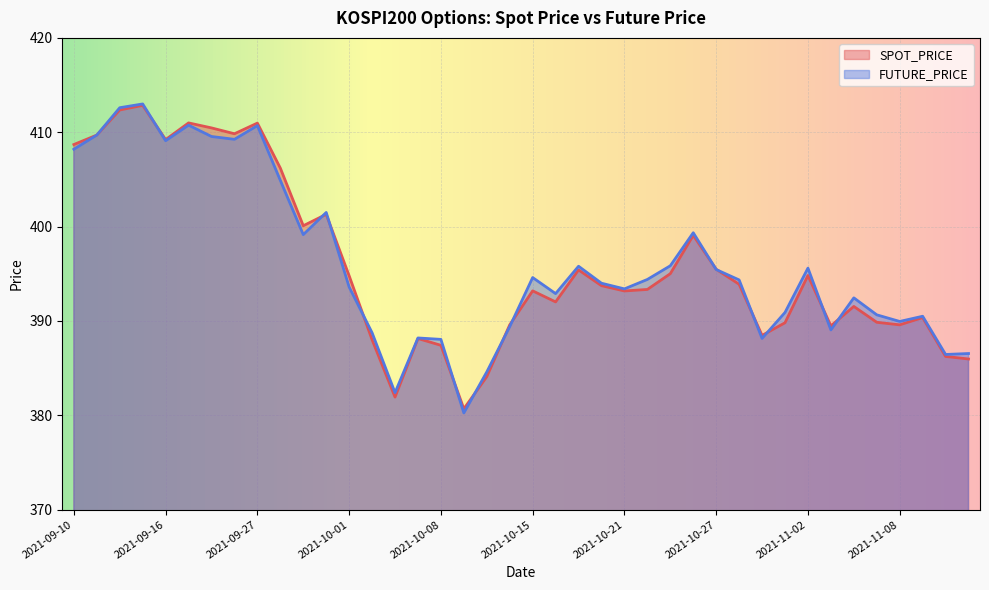

What is the total value across all series at 2021-10-25?

790.9